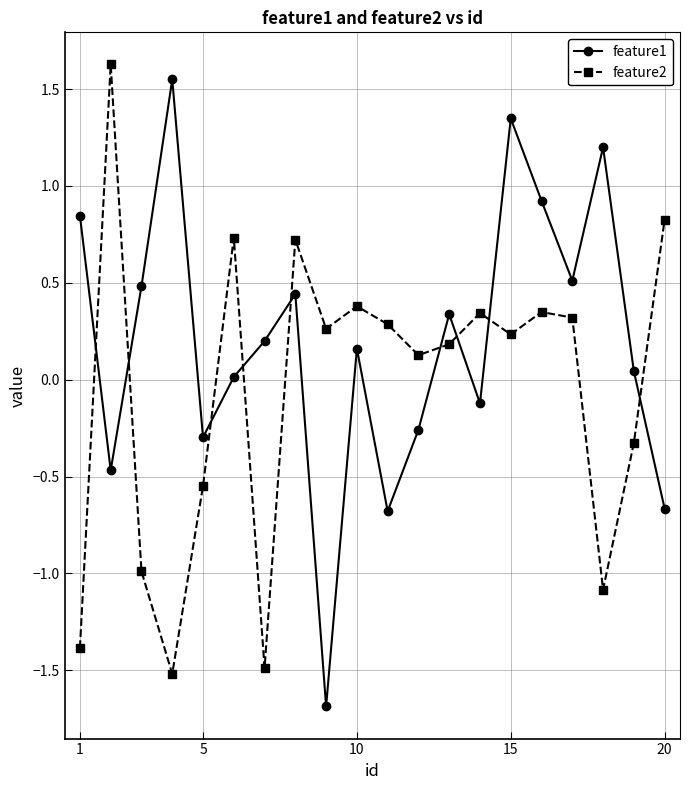

How many lines are shown in the chart?

2